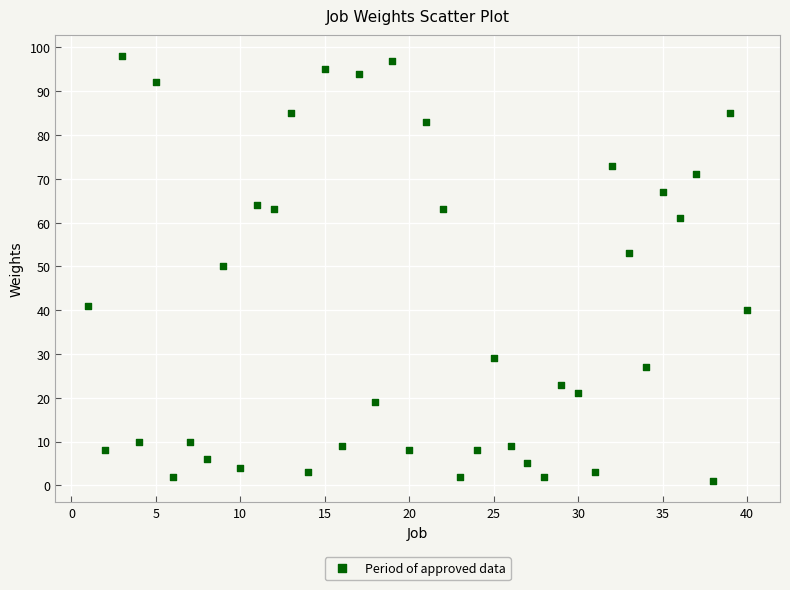

What is the range of Y values (max minus min)?

97